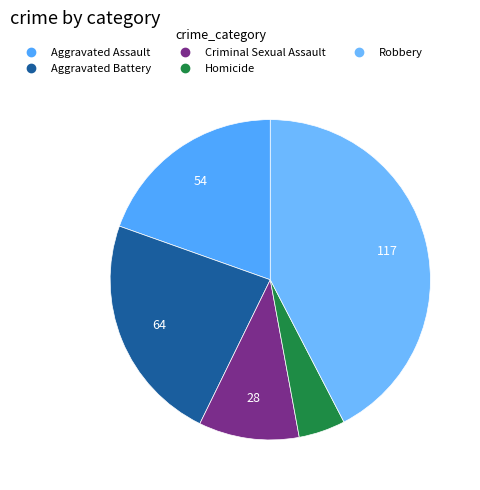

Does Criminal Sexual Assault represent more than half of the total?

No